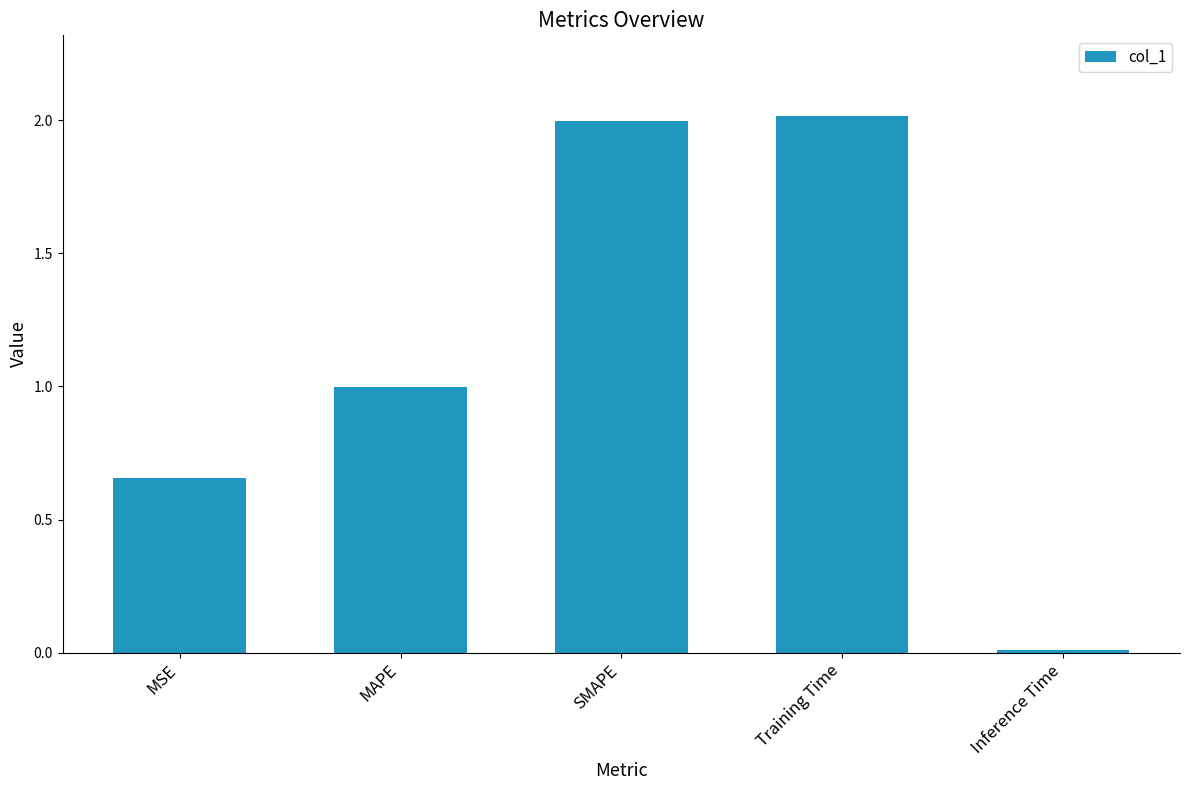

The chart shows a value of 3.3 at SMAPE. True or false?

False